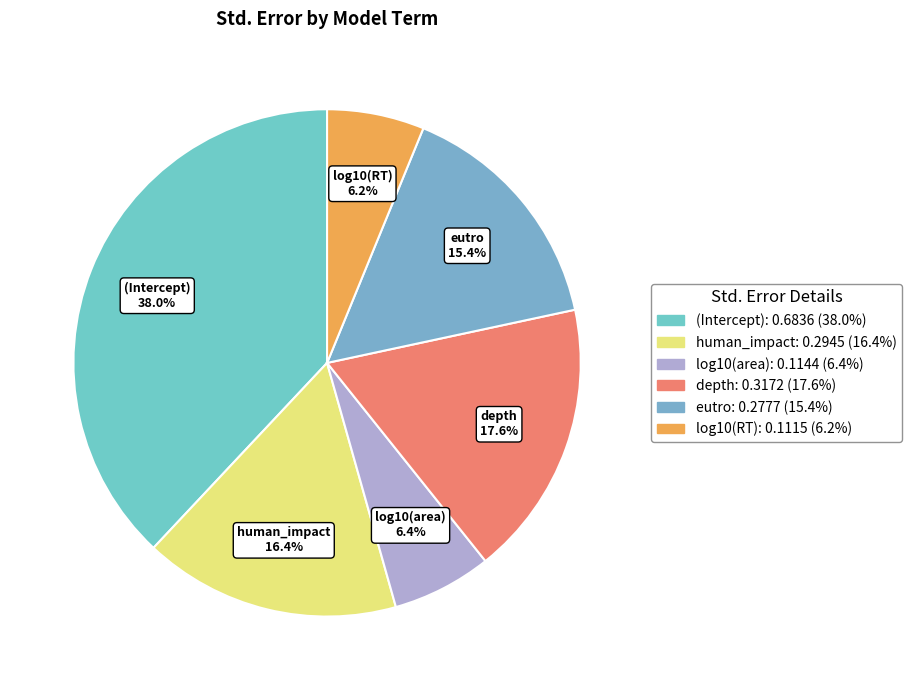

Does any single category account for the majority?

No